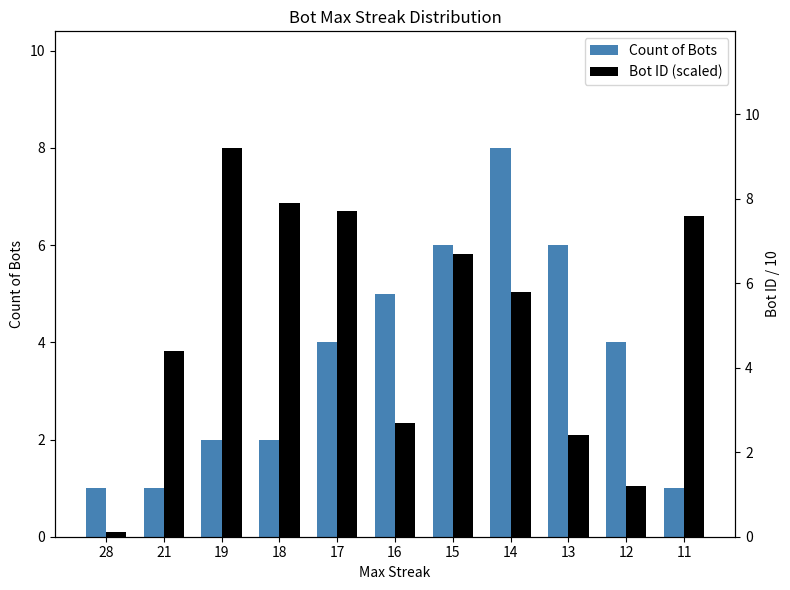

What is the difference between the maximum and second lowest values in the Bot ID (scaled) series?

8.0